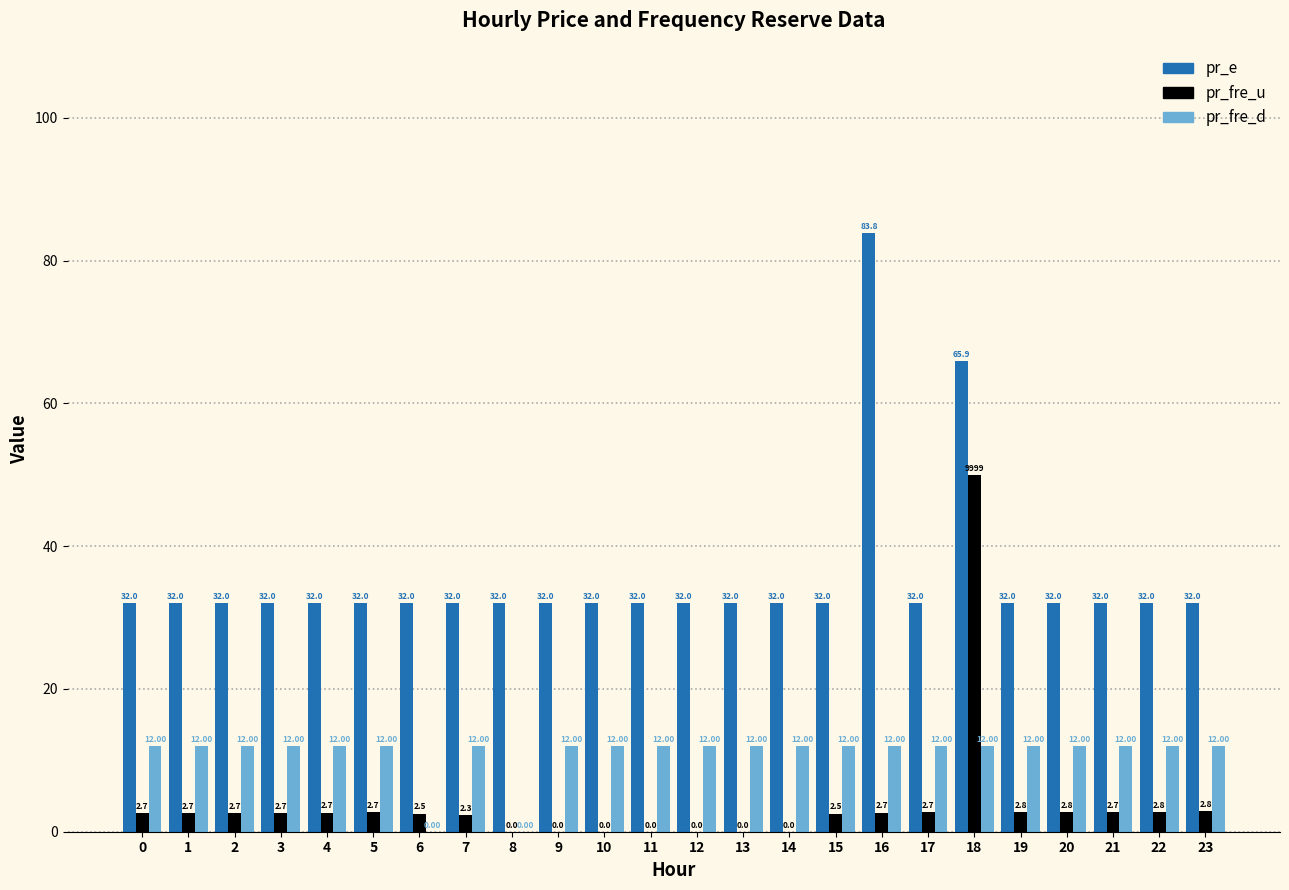

Is it true that pr_e equals 55.6 at 20?

False